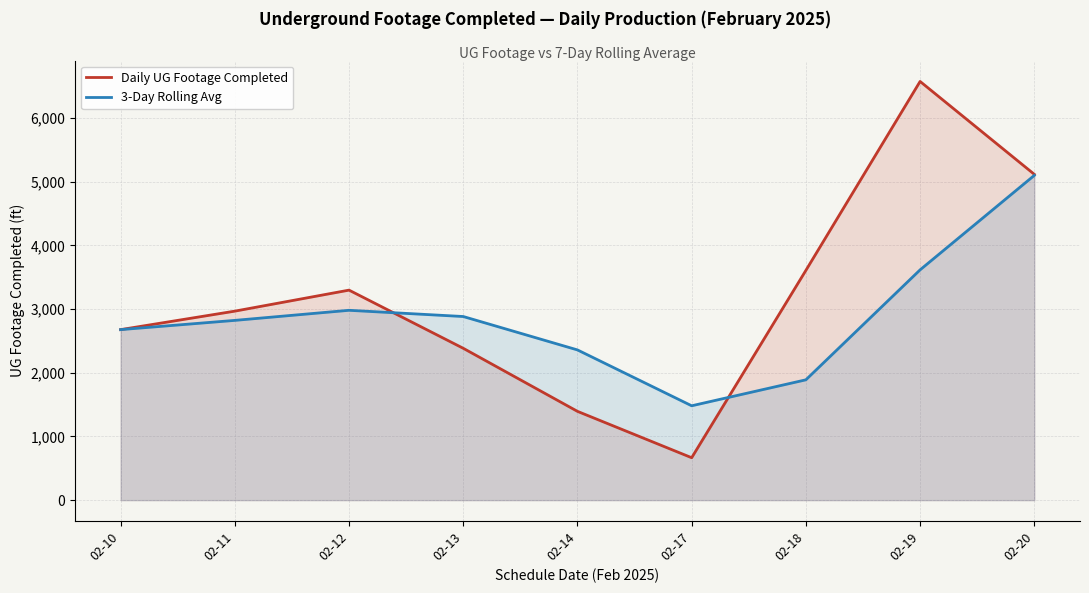

List the labels in order of Daily UG Footage Completed value, smallest first.

02-17, 02-14, 02-13, 02-10, 02-11, 02-12, 02-18, 02-20, 02-19